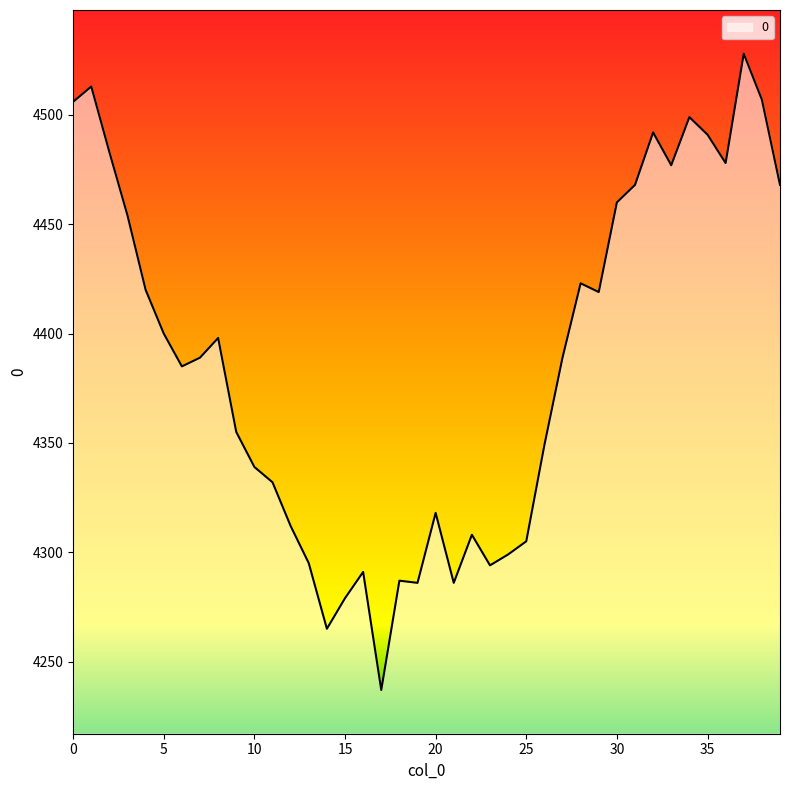

What is the maximum value shown in the chart?

4528